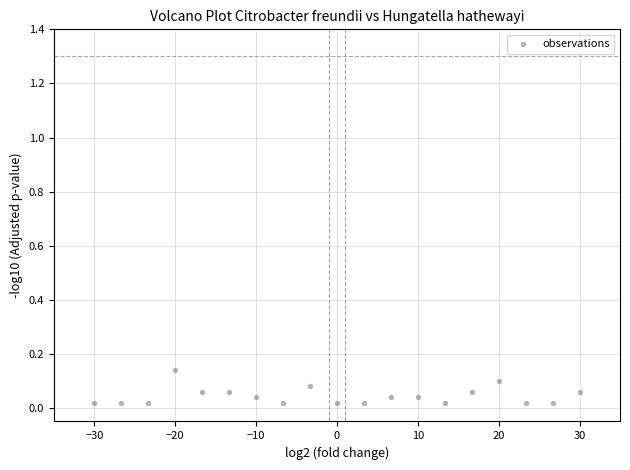

What is the range of X values (max minus min)?

60.0